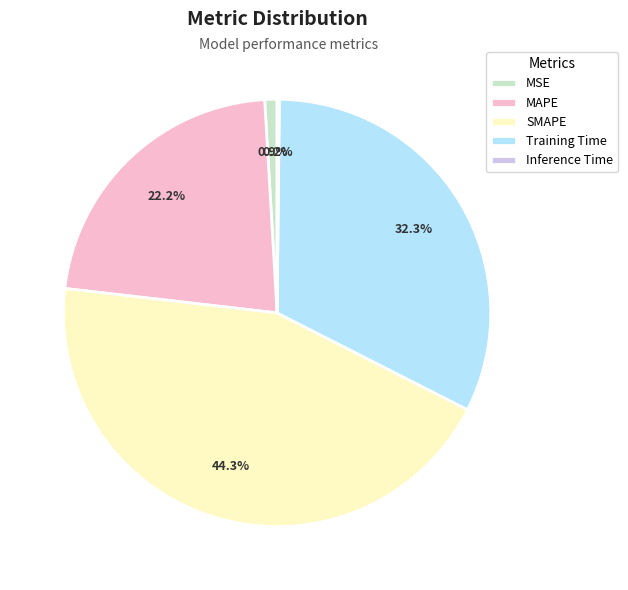

Does any single category account for the majority?

No